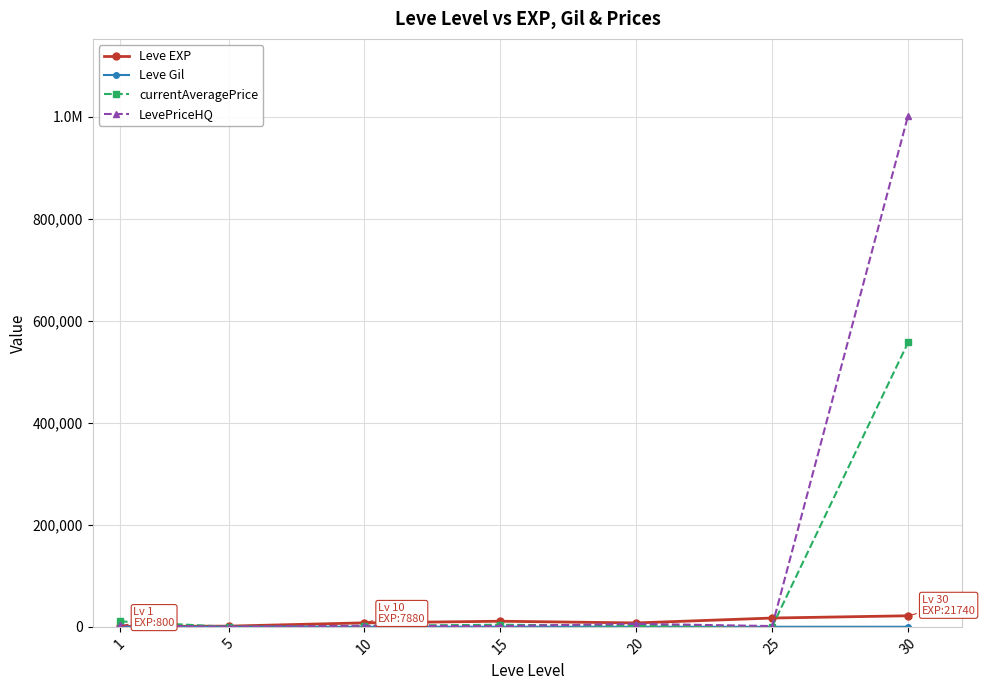

True or false: LevePriceHQ has a value of 2132 at 10.

True